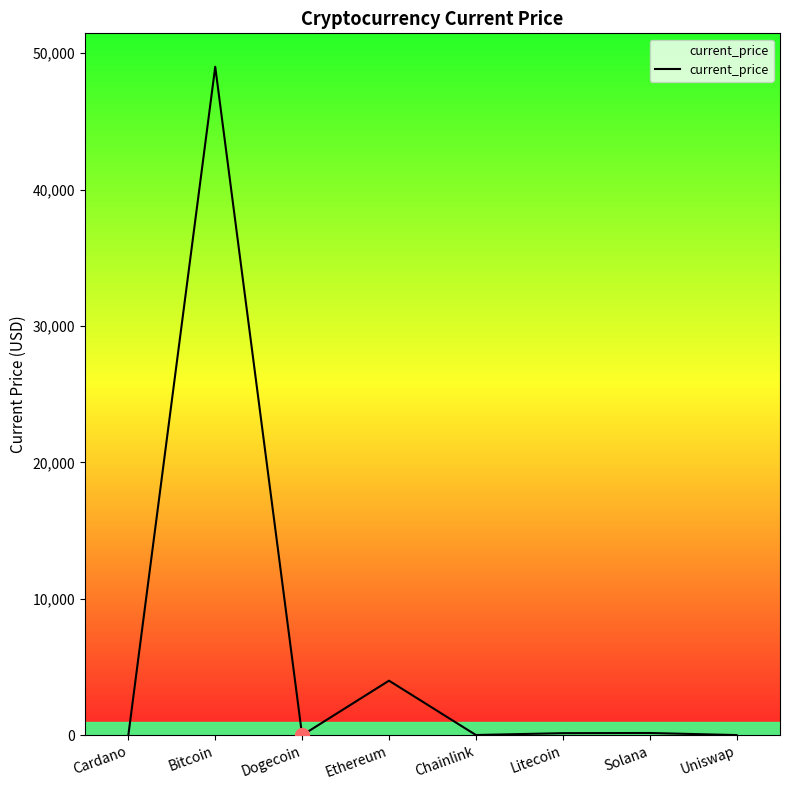

At which category does the data reach its first local valley?

Dogecoin